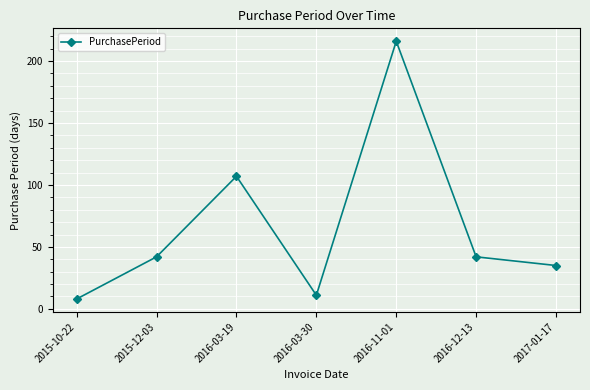

What is the label of the 7th point from the right?

2015-10-22